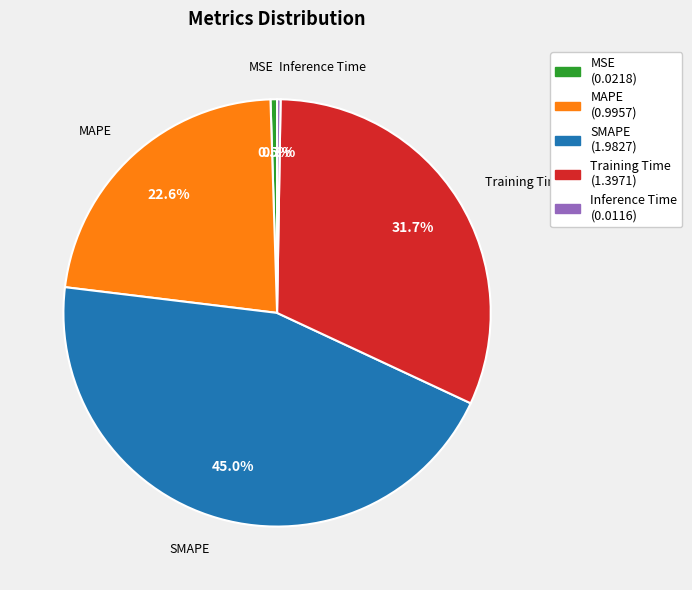

True or false: MAPE accounts for 35% of the total.

False